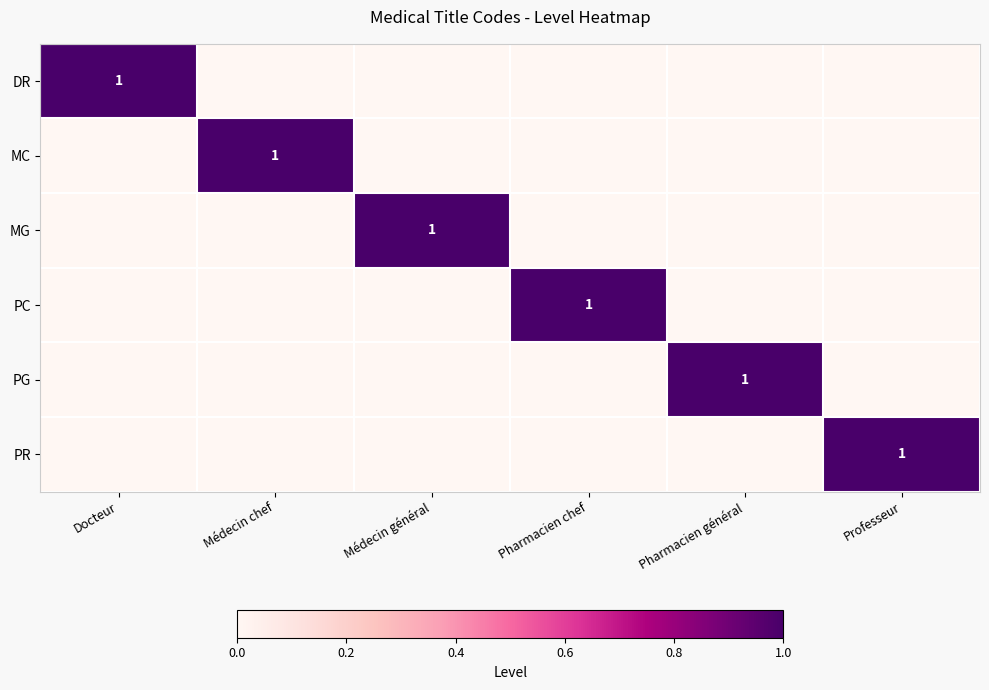

Is it true that MC equals 1 at Médecin chef?

True